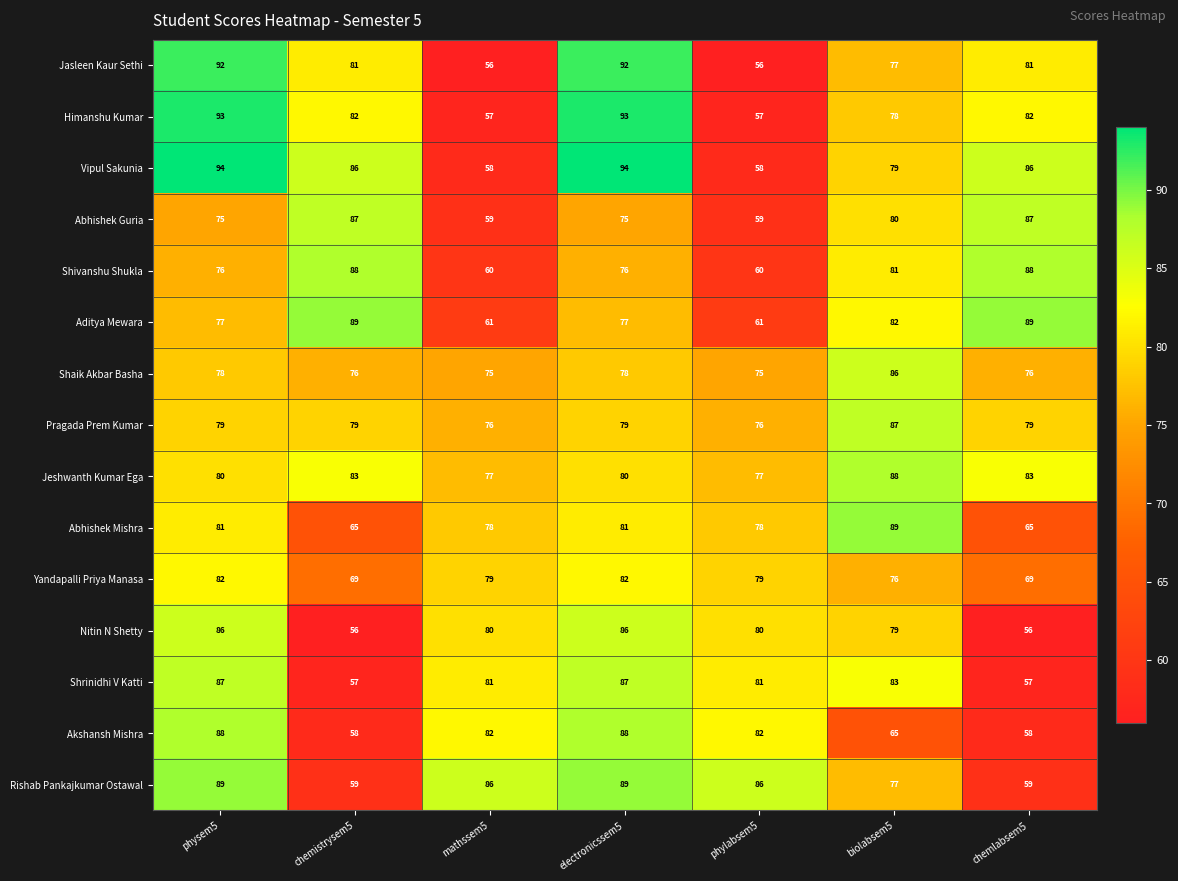

The Rishab Pankajkumar Ostawal series shows 86 at phylabsem5. True or false?

True